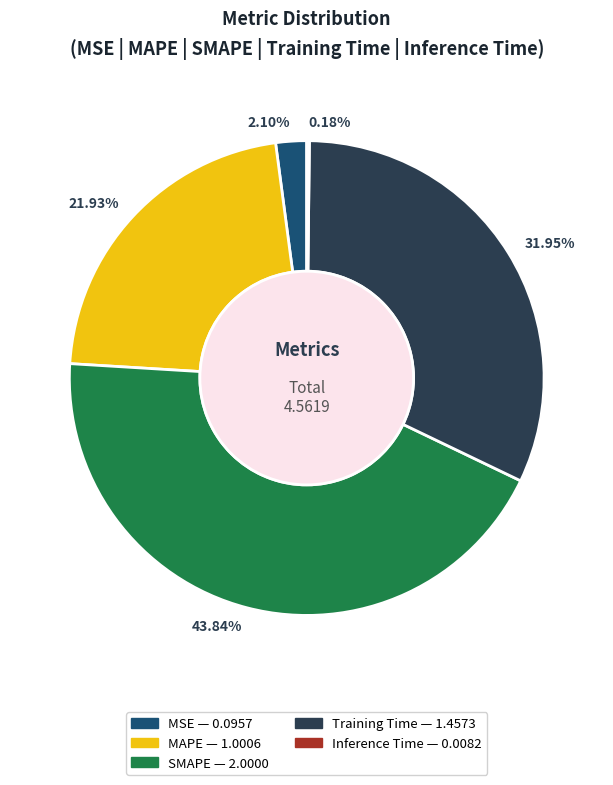

Which has a higher value, 21.93% or 2.10%?

21.93%